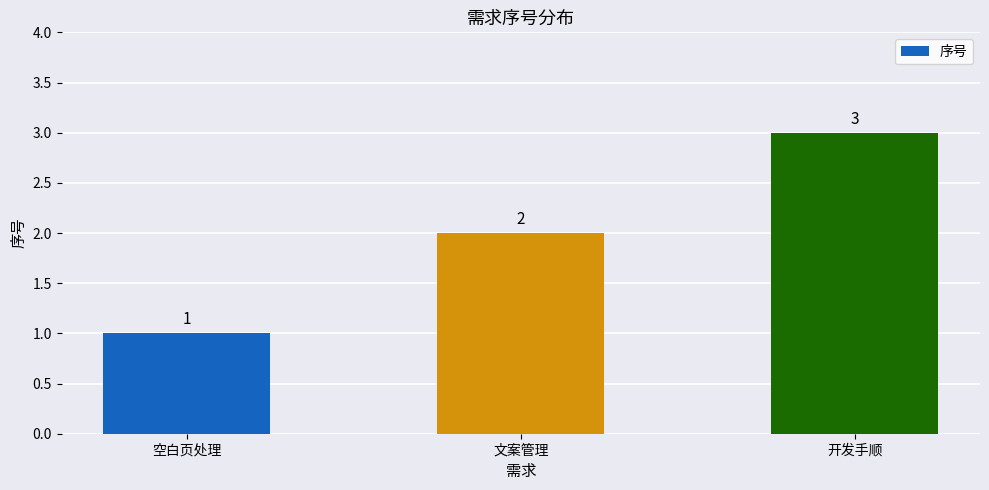

Reading left to right, list all the values displayed in this chart.

1	2	3